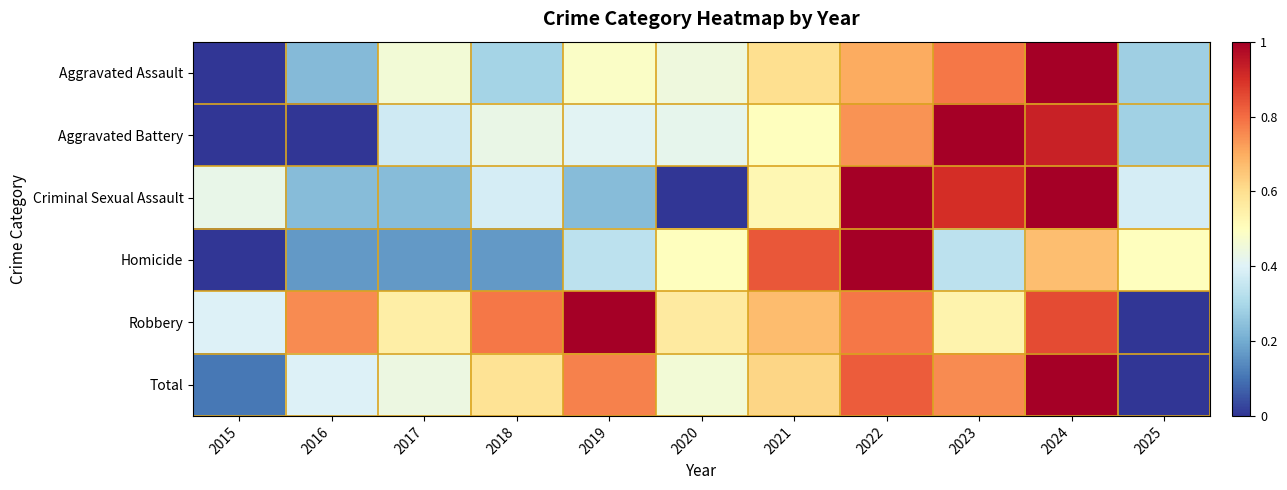

Rank the series by their maximum value, from highest to lowest.

Aggravated Assault, Aggravated Battery, Criminal Sexual Assault, Homicide, Robbery, Total